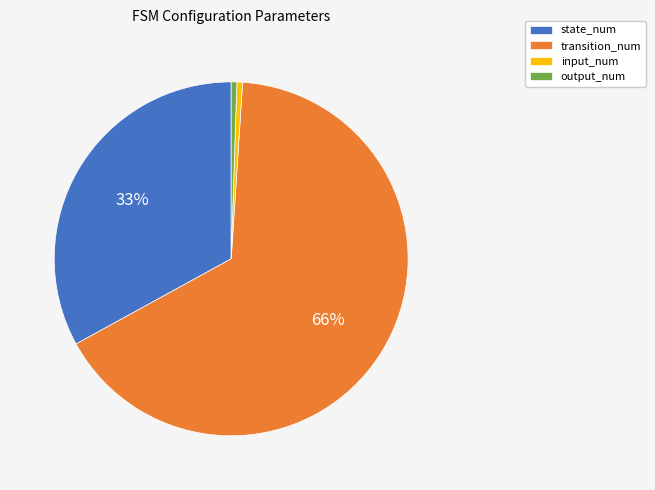

Is it true that state_num is 47% of the pie?

False